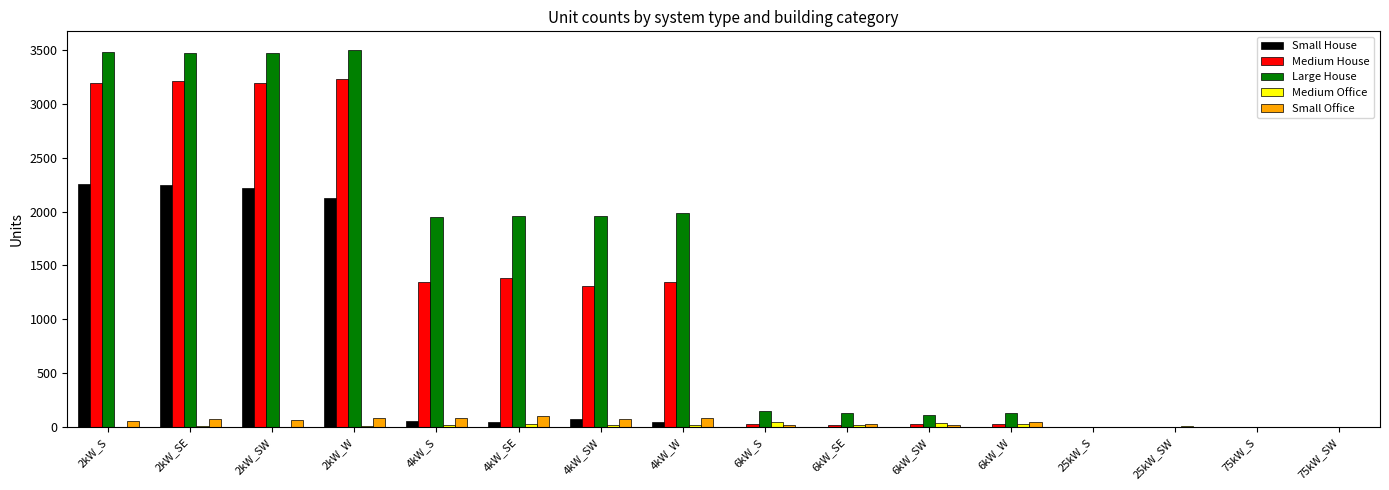

Which series has the largest total across all categories?

Large House